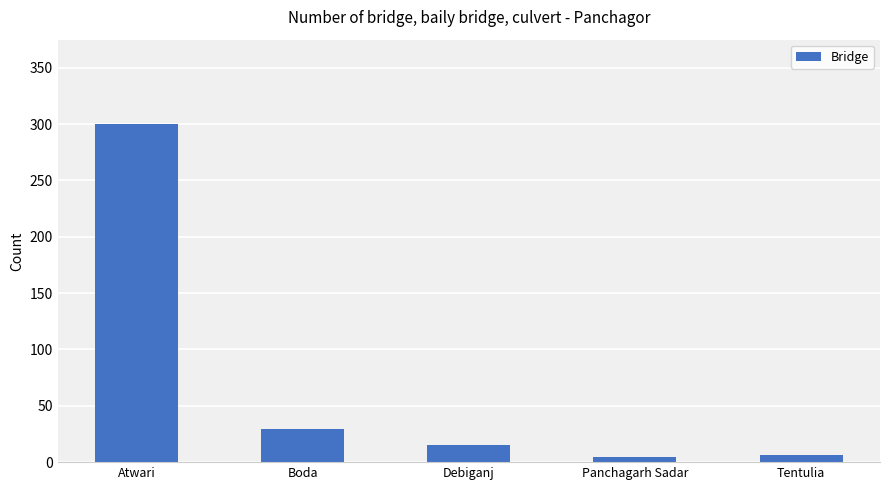

The value at Boda is 29. True or false?

True